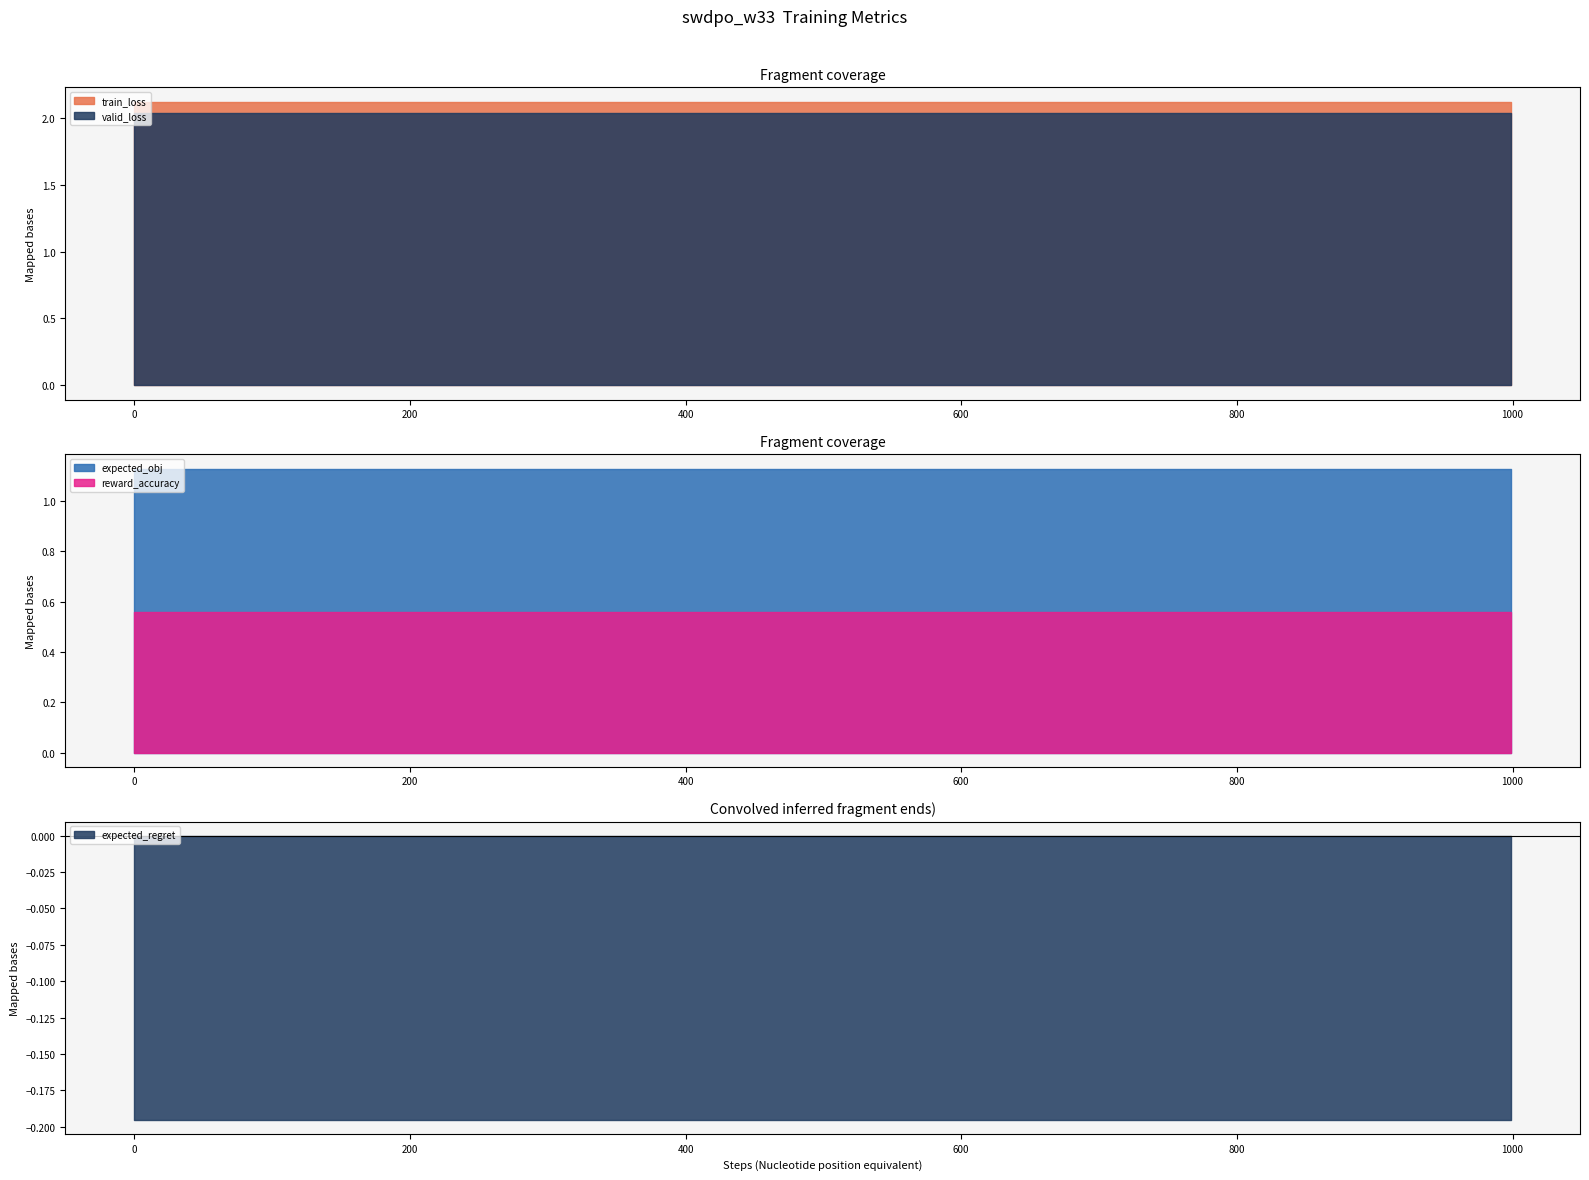

Reading left to right, extract all data points from this chart.

train_loss: 2.1	2.1	2.1	2.1	2.1	2.1	2.1	2.1	2.1	2.1	2.1
valid_loss: 2.0	2.0	2.0	2.0	2.0	2.0	2.0	2.0	2.0	2.0	2.0
expected_obj: 1.1	1.1	1.1	1.1	1.1	1.1	1.1	1.1	1.1	1.1	1.1
reward_accuracy: 0.6	0.6	0.6	0.6	0.6	0.6	0.6	0.6	0.6	0.6	0.6
expected_regret: -0.2	-0.2	-0.2	-0.2	-0.2	-0.2	-0.2	-0.2	-0.2	-0.2	-0.2